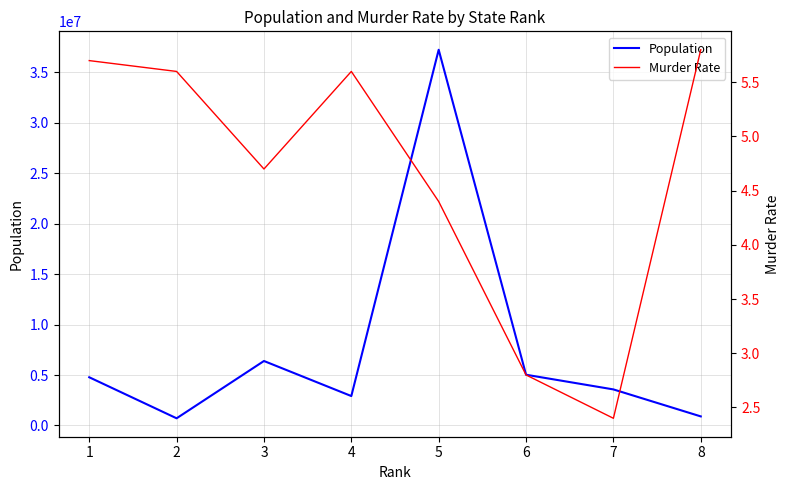

What is the difference between the highest and lowest values at 7?

3574094.6